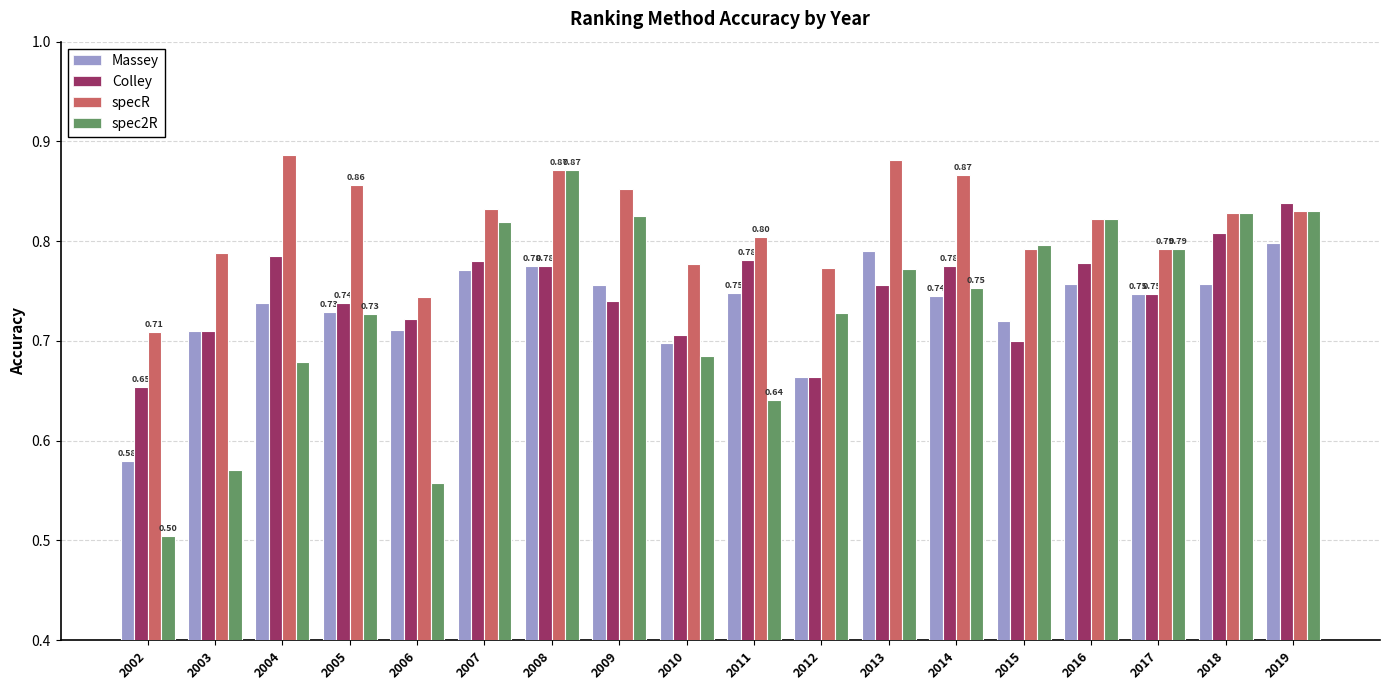

True or false: Colley has a value of 0.4 at 2013.

False